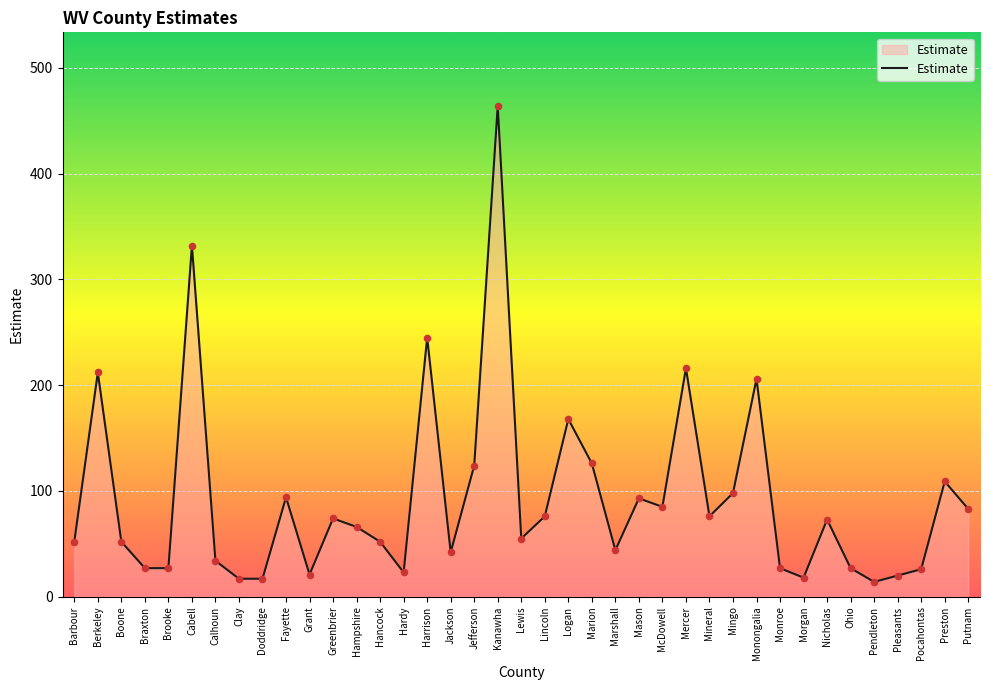

What is the change in value from Hardy to Pendleton?

-9